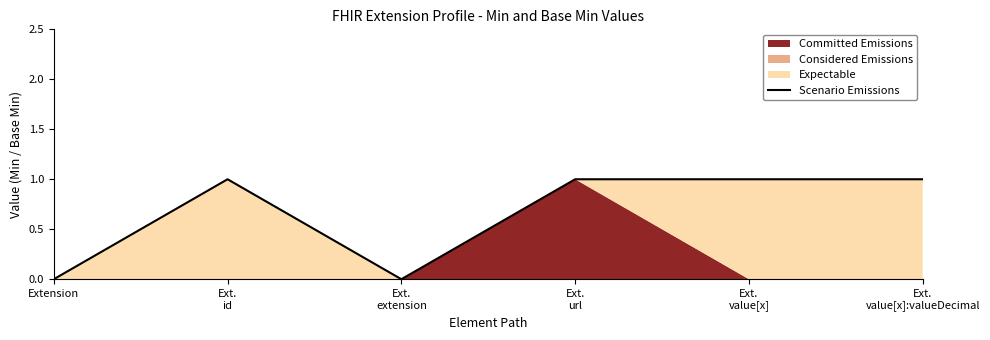

How many values are between 0 and 1?

6